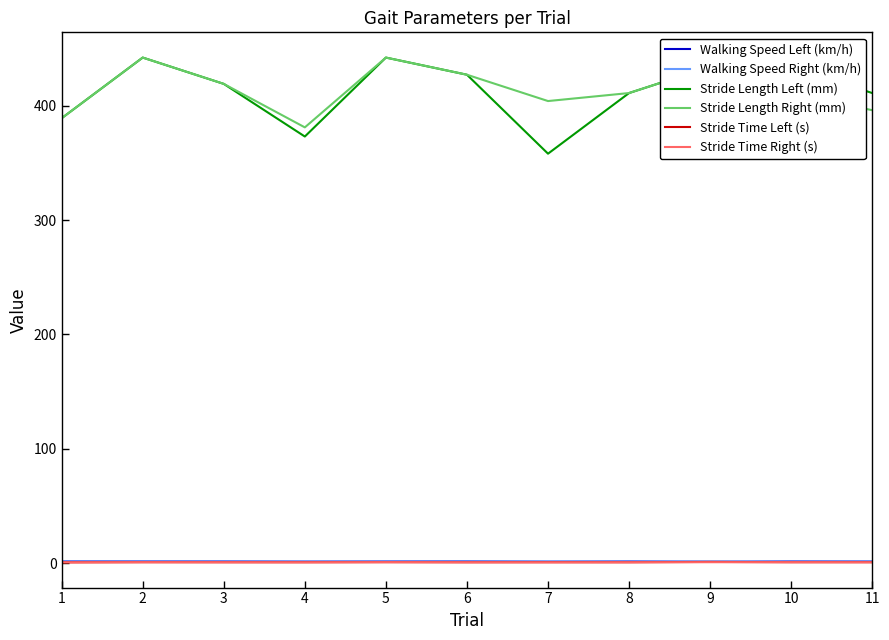

Is the value of Walking Speed Left (km/h) at 10 greater than the value of Stride Length Left (mm) at 11?

No